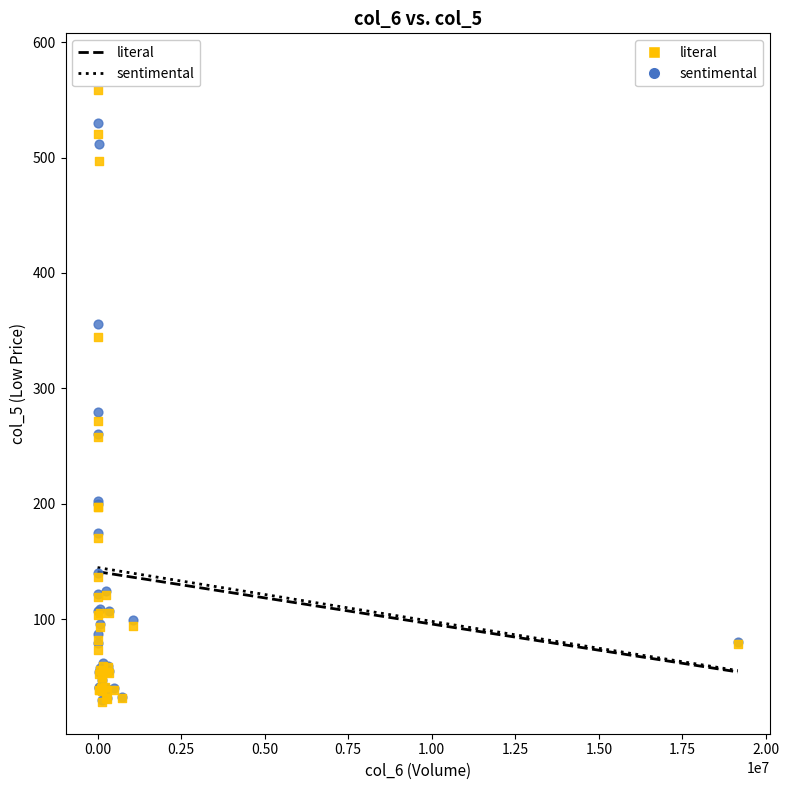

In the literal series, what Y value is closest to 302?

271.4